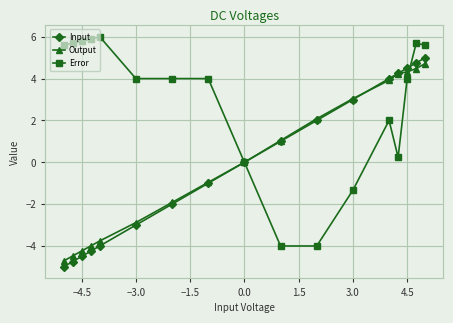

True or false: Input has more than 1 interior local peaks.

False